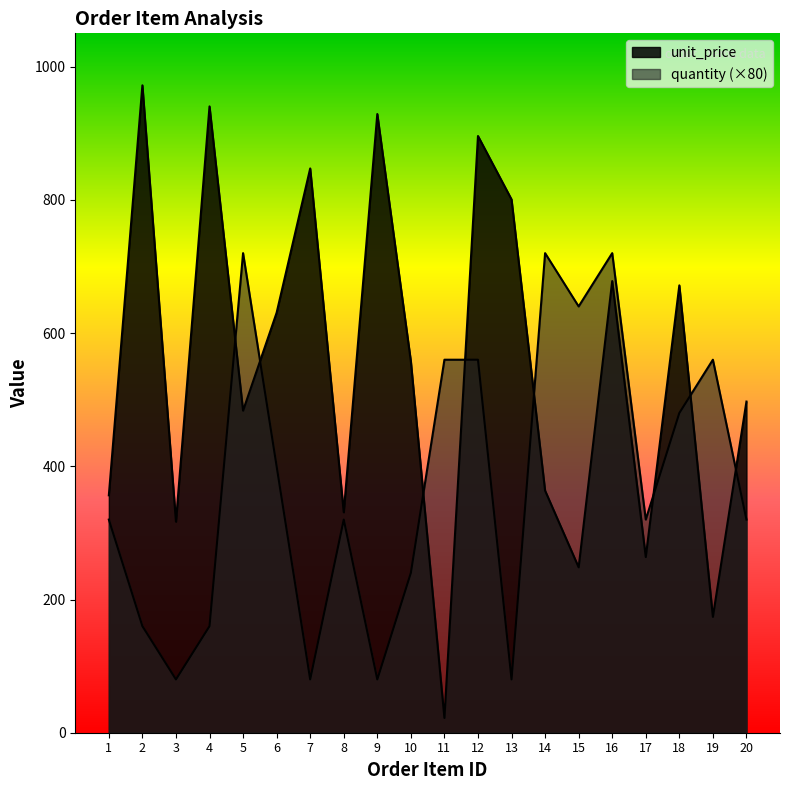

What is the maximum value shown in the chart?

971.9